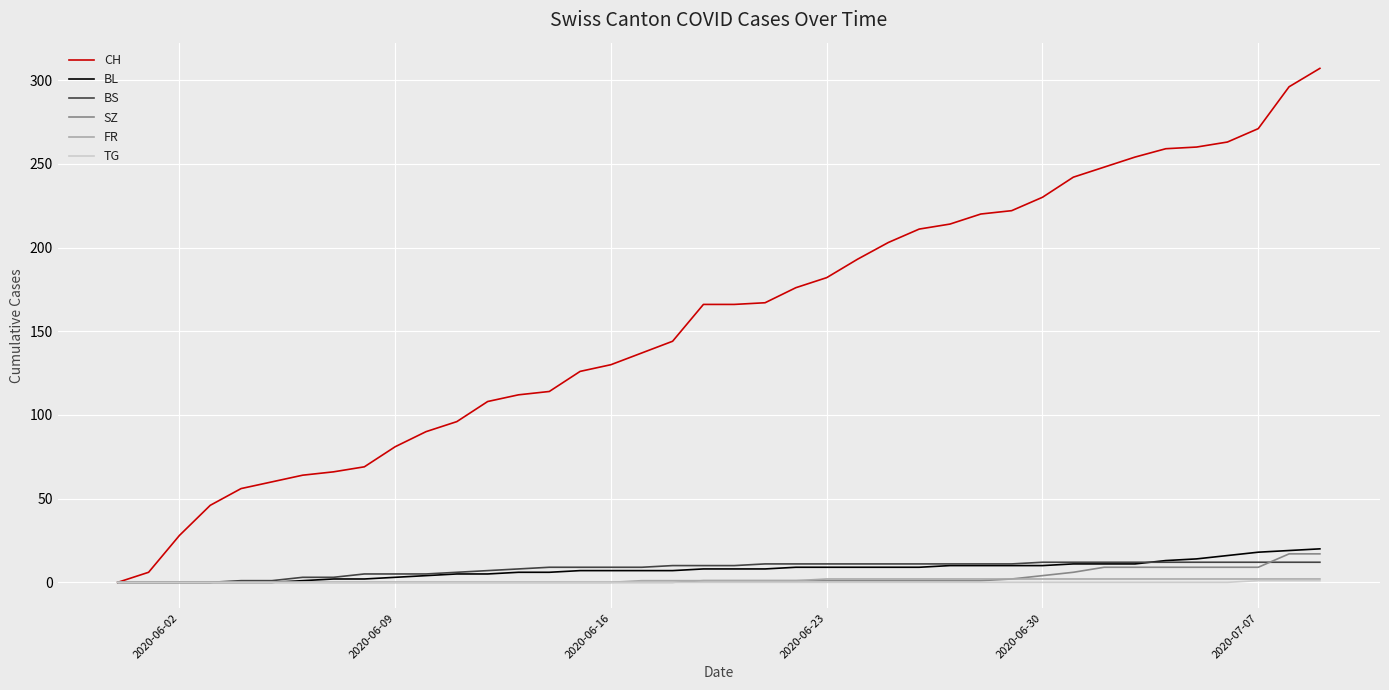

Which series has the widest spread of values?

CH